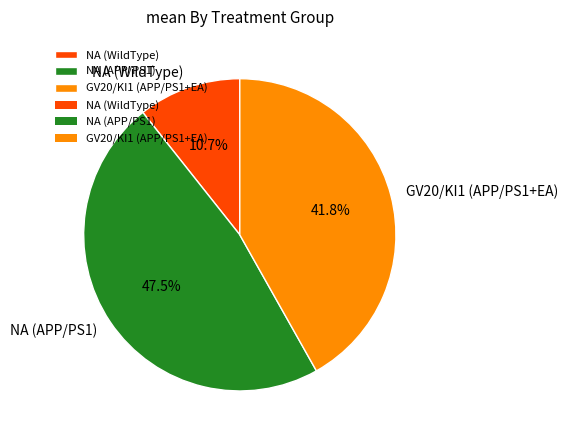

Is it true that NA (WildType) is 25% of the pie?

False